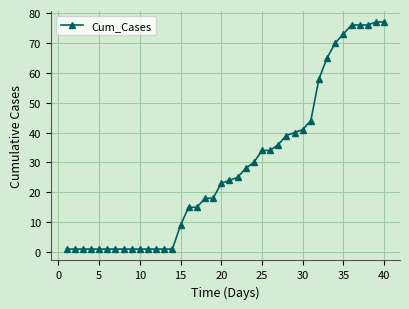

What is the greatest value displayed?

77